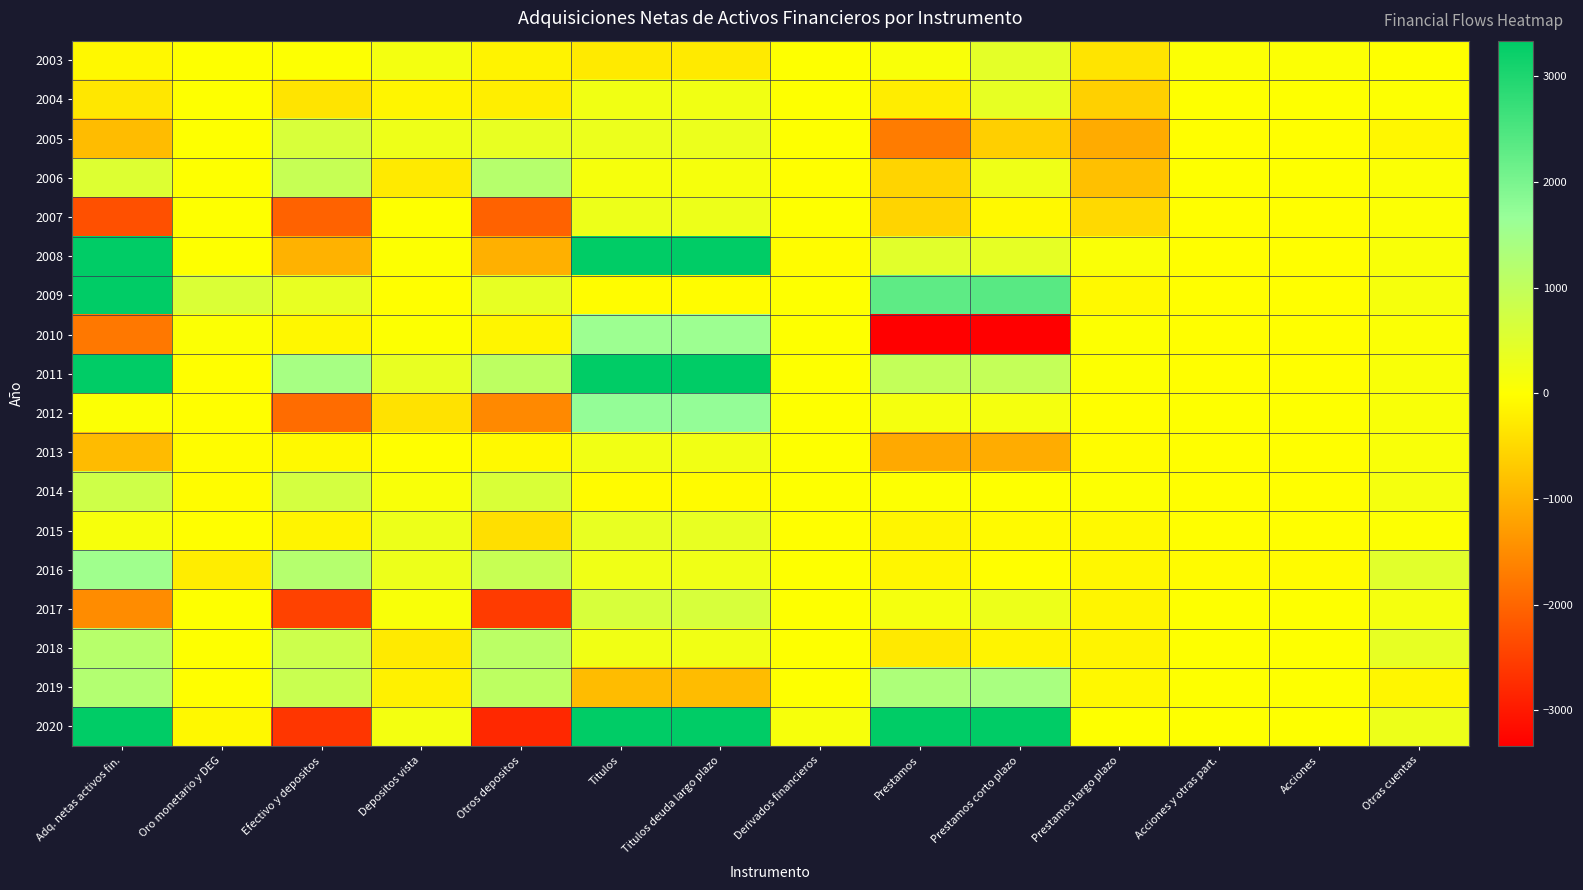

How many series are shown in this chart?

18